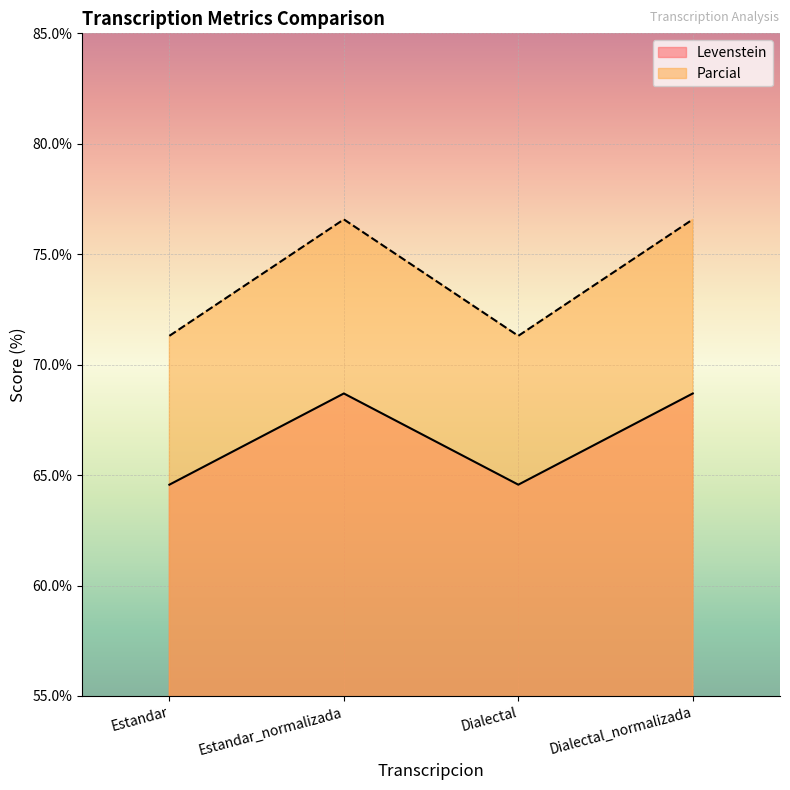

Rank the categories by Levenstein value from lowest to highest.

Estandar, Dialectal, Estandar_normalizada, Dialectal_normalizada